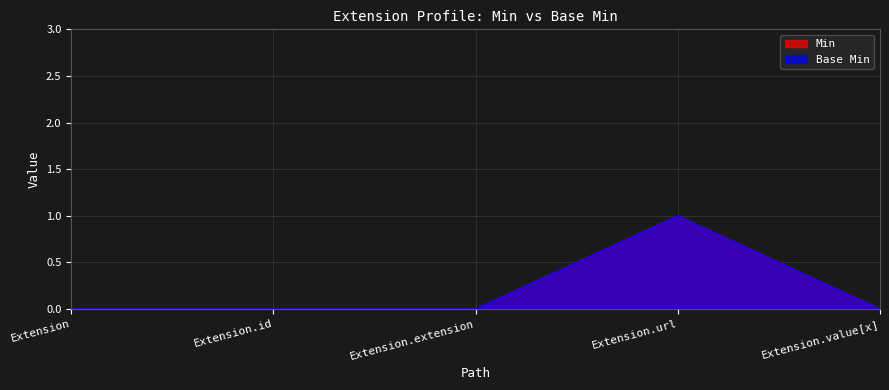

Which category has the highest value across all series?

Extension.url